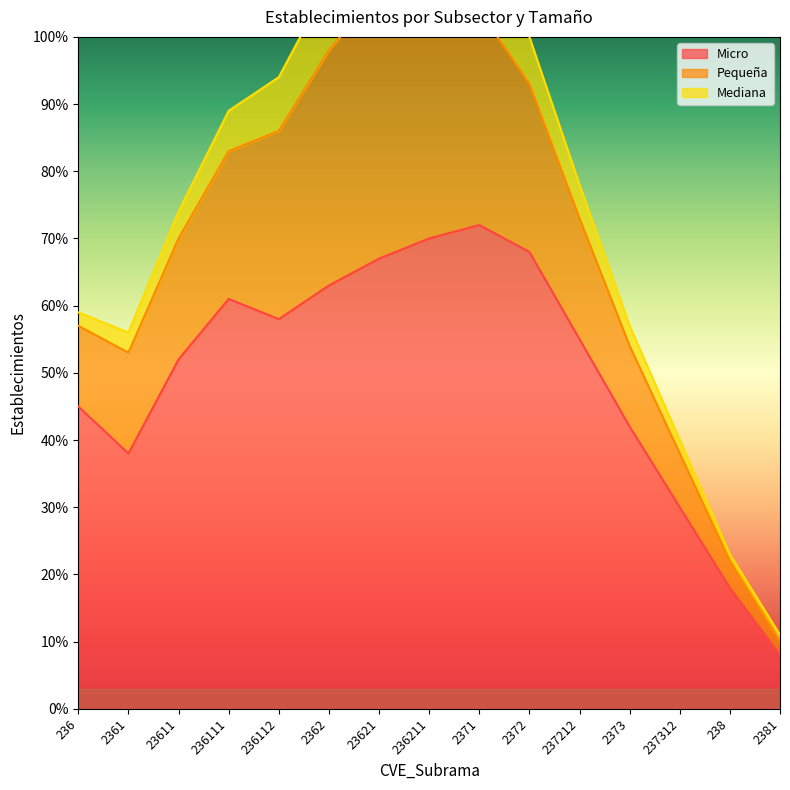

True or false: Micro has more than 2 interior local peaks.

False